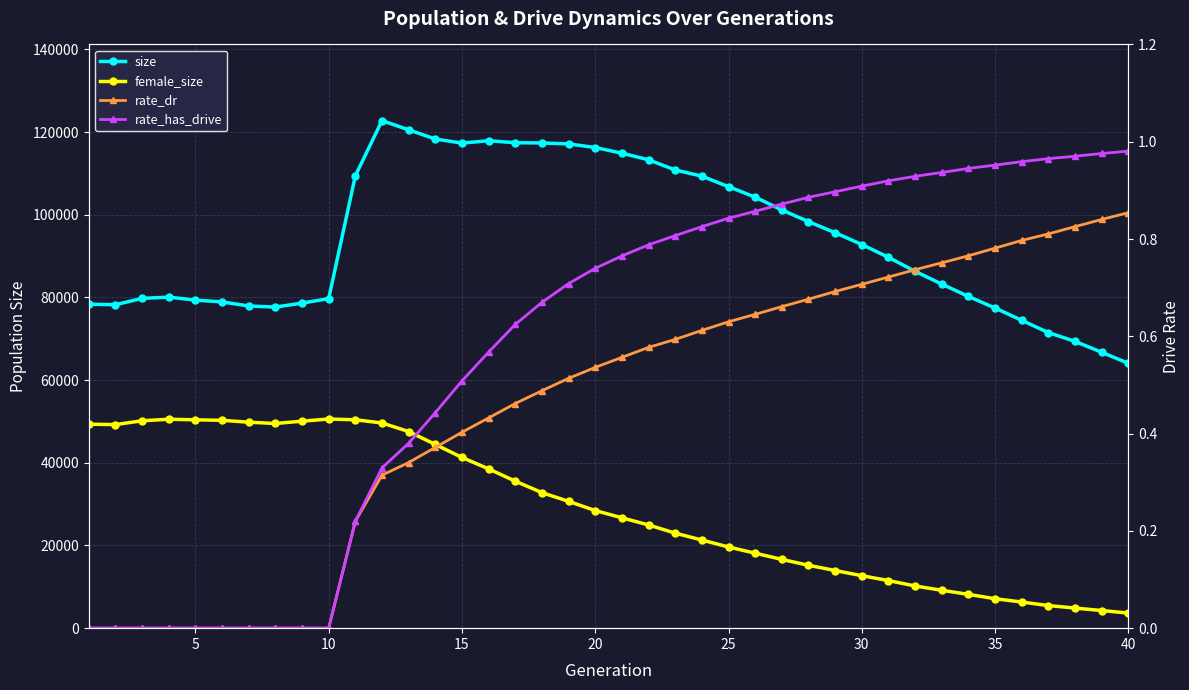

Between 30 and 15, which is larger?

15